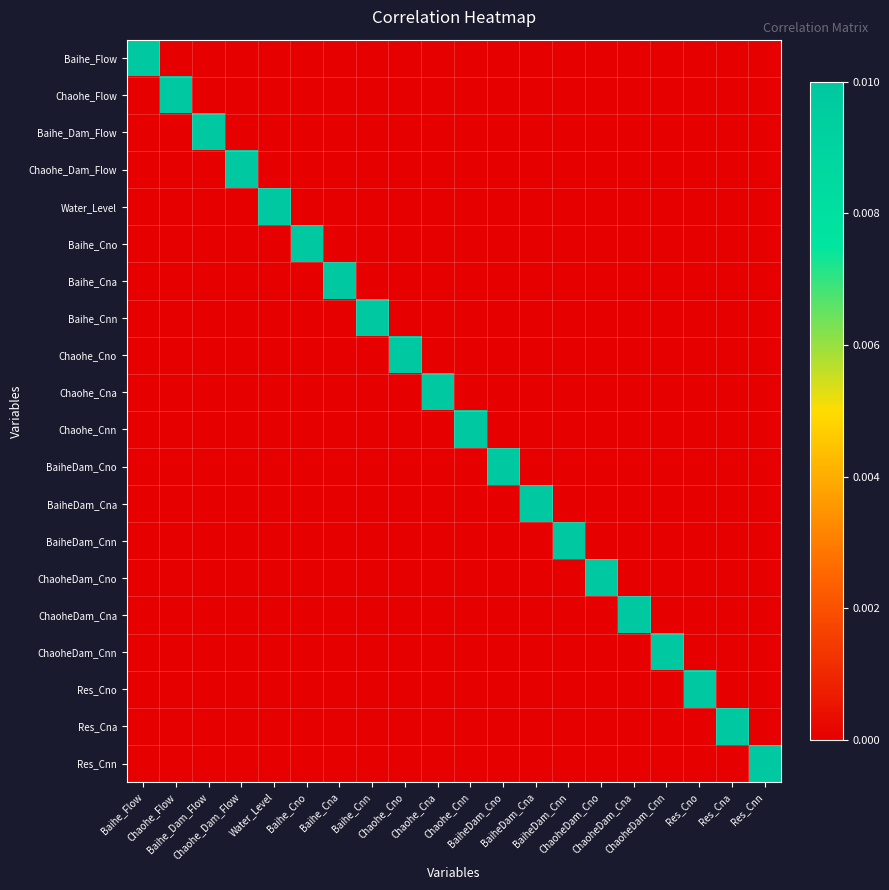

At which category is the sum across all series the highest?

Baihe_Flow